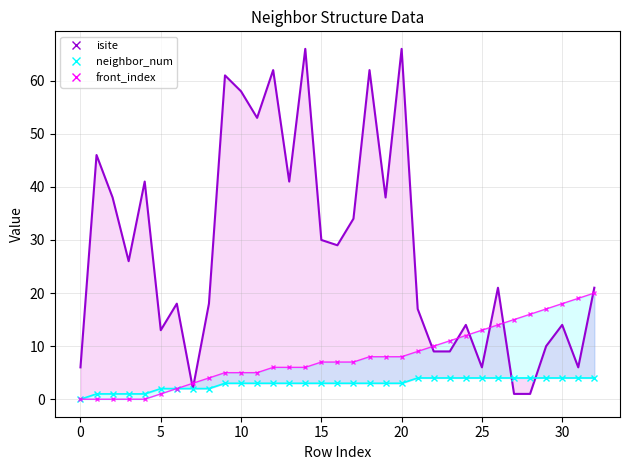

What is the approximate value of front_index at 25?

13